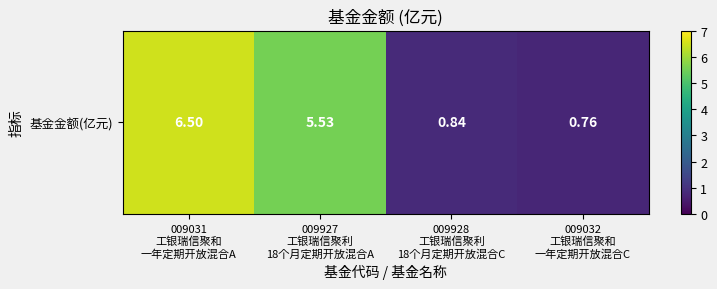

Rank the categories by value from lowest to highest.

009032
工银瑞信聚和
一年定期开放混合C, 009928
工银瑞信聚利
18个月定期开放混合C, 009927
工银瑞信聚利
18个月定期开放混合A, 009031
工银瑞信聚和
一年定期开放混合A